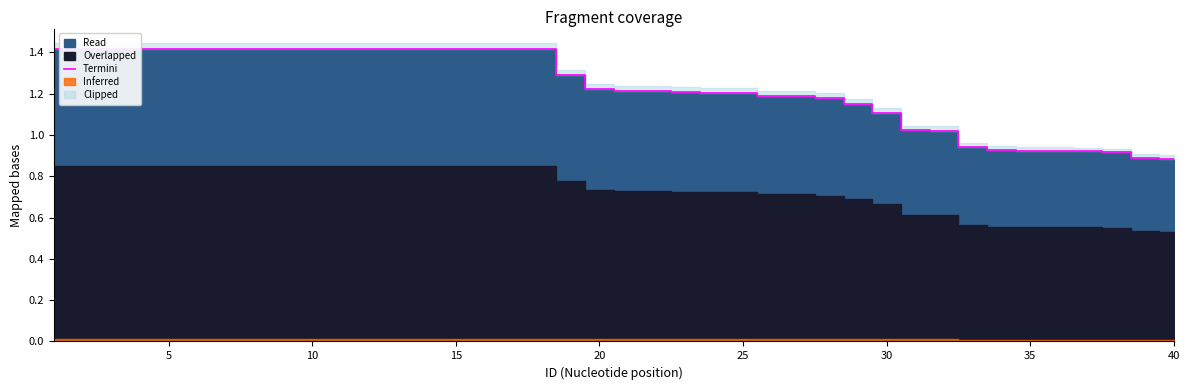

The value at 10 is 0.6. True or false?

False